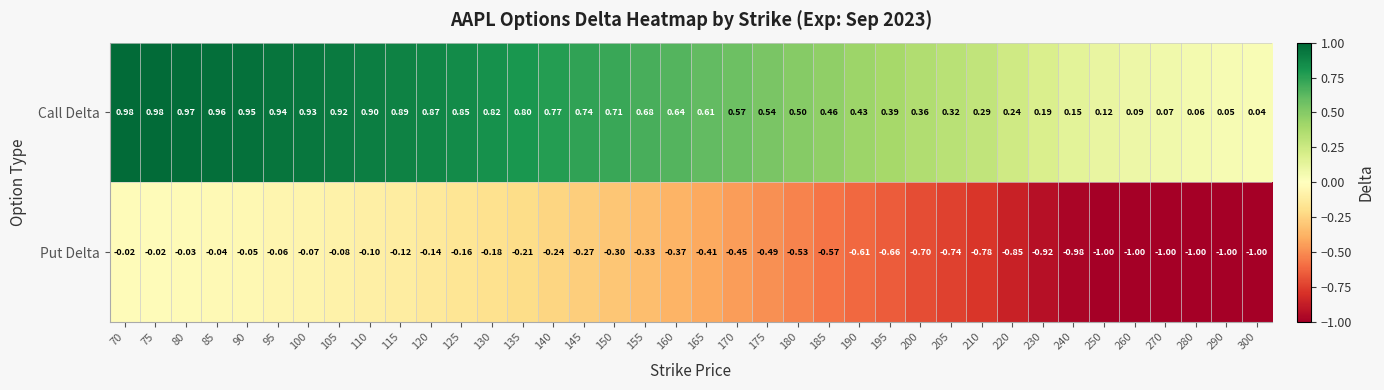

Rank the series by their average value, from highest to lowest.

Call Delta, Put Delta